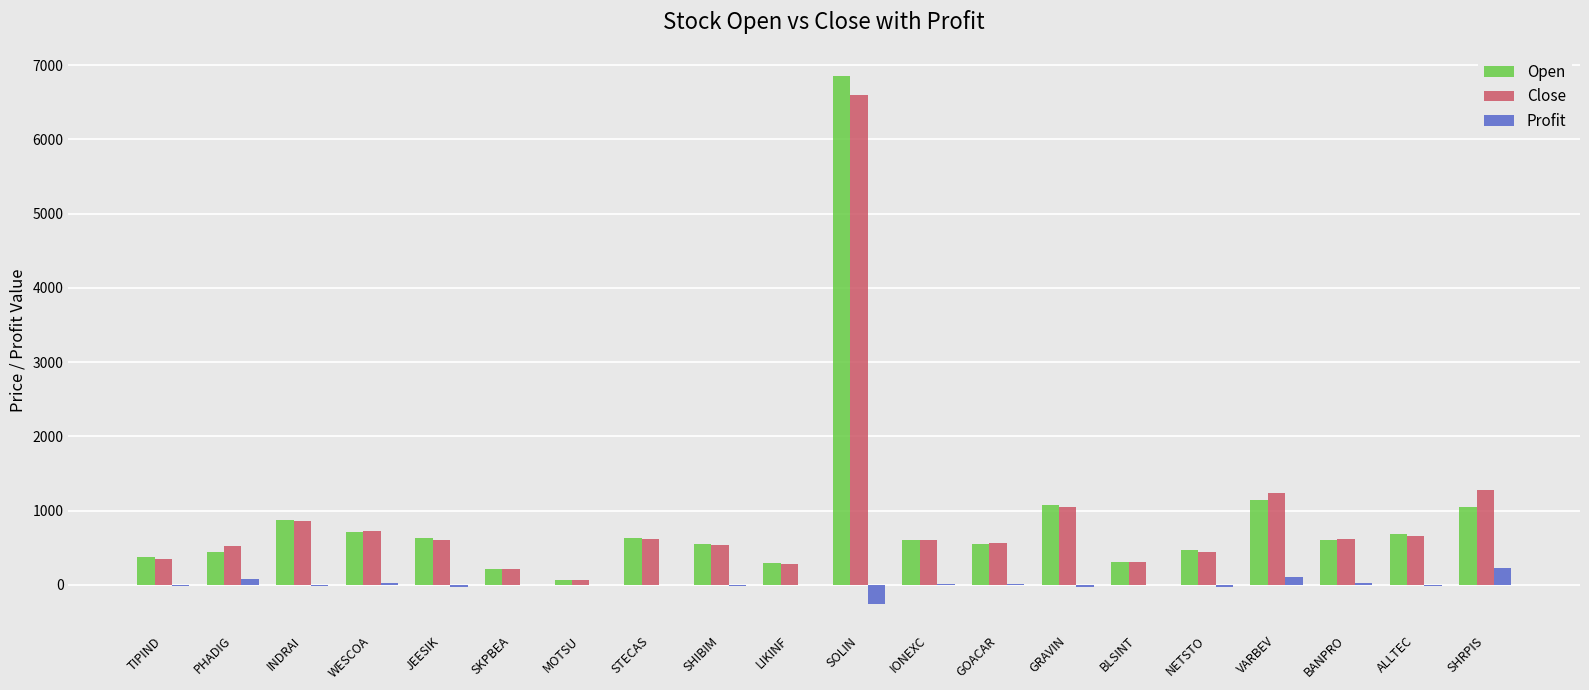

What is the average value of the Open series?

903.3